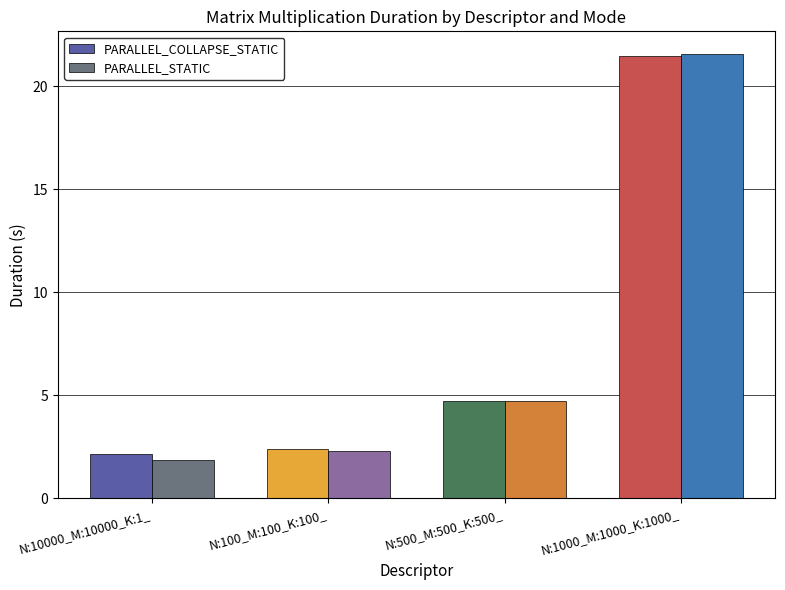

Between N:500_M:500_K:500_ and N:1000_M:1000_K:1000_, which series saw the biggest shift?

PARALLEL_STATIC